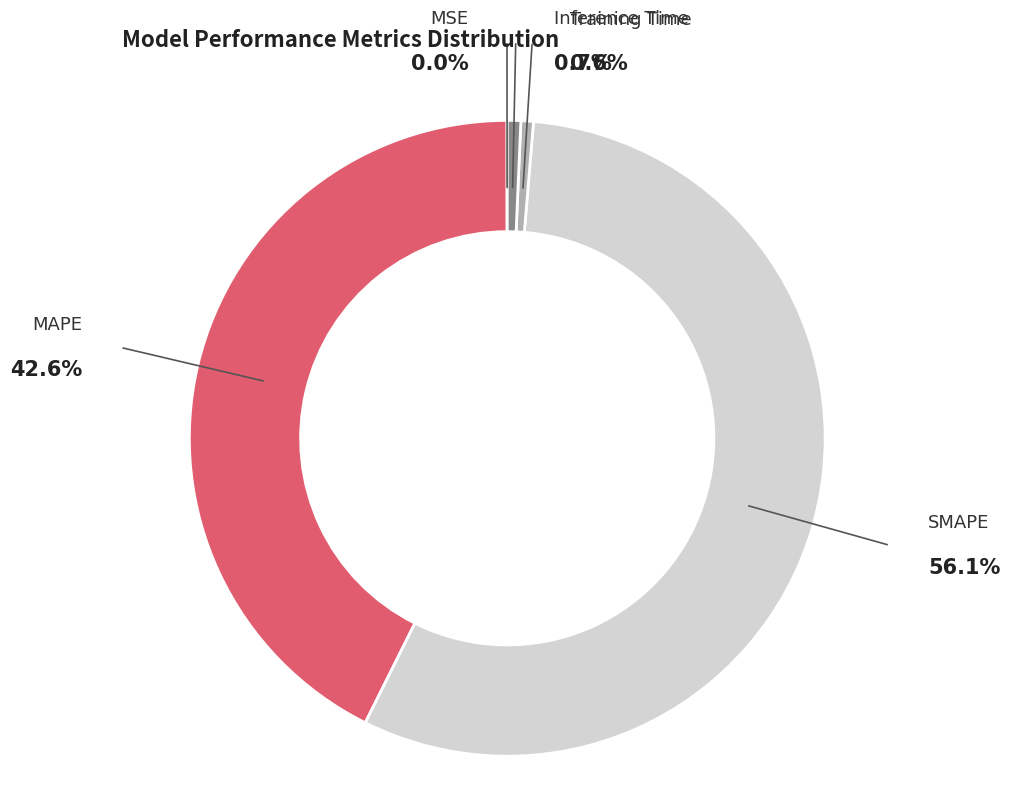

How many segments does this pie chart have?

5